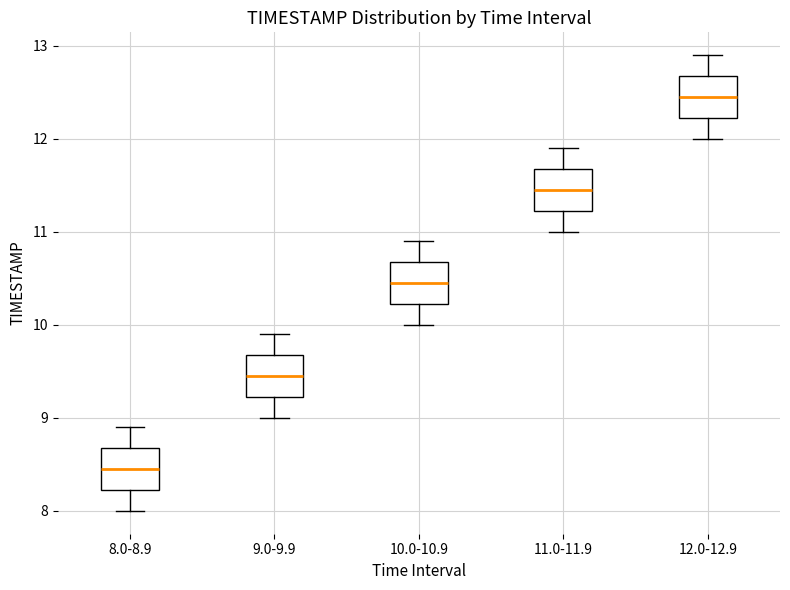

Reading left to right, read every box against the y-axis: the position of its median line, the range the box covers, and the ends of its whiskers. The values are not printed on the chart, so give them approximately, as read against the axis.

8.0-8.9: median 8.5, box 8.2 to 8.7, whiskers 8.0 to 8.9
9.0-9.9: median 9.5, box 9.2 to 9.7, whiskers 9.0 to 9.9
10.0-10.9: median 10.5, box 10.2 to 10.7, whiskers 10.0 to 10.9
11.0-11.9: median 11.5, box 11.2 to 11.7, whiskers 11.0 to 11.9
12.0-12.9: median 12.5, box 12.2 to 12.7, whiskers 12.0 to 12.9